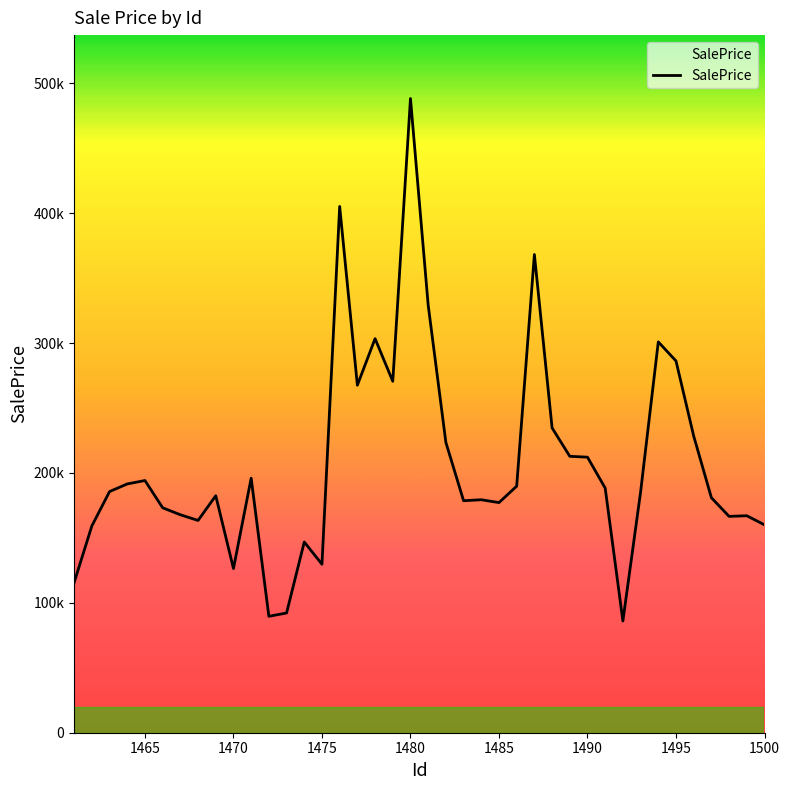

At which label is the value closest to 287166?

1495